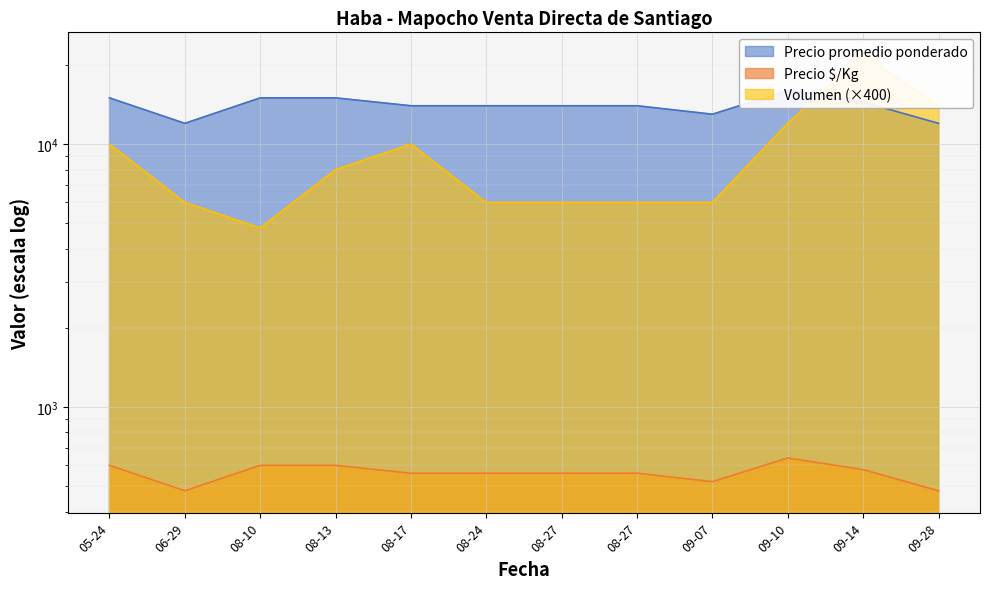

At which label does Volumen reach its minimum?

08-10